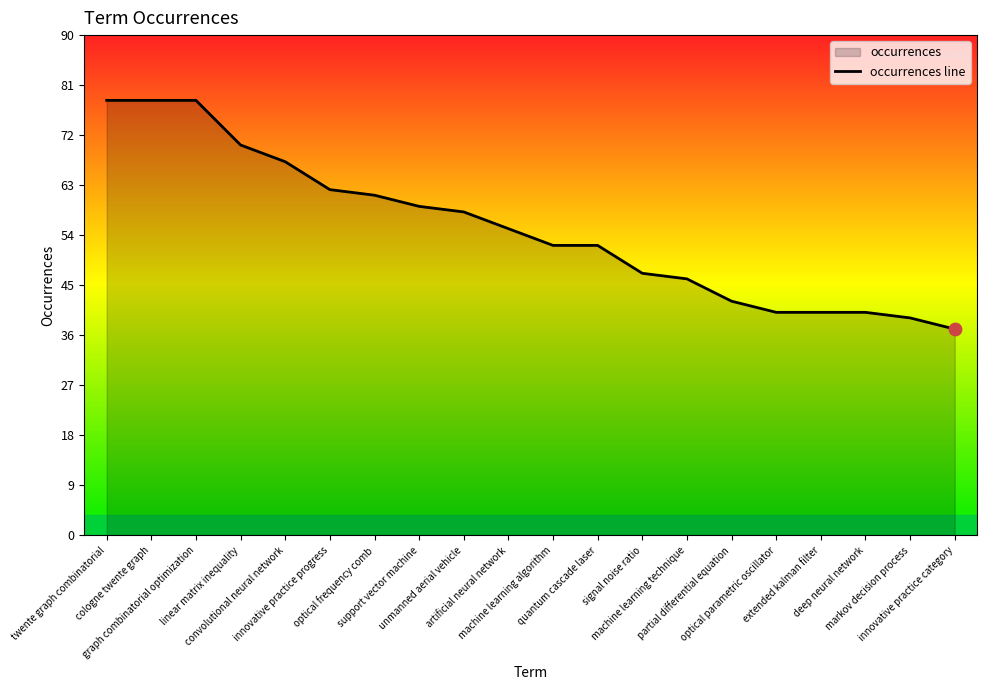

What is the ratio of the value at graph combinatorial optimization to the value at innovative practice category?

2.1